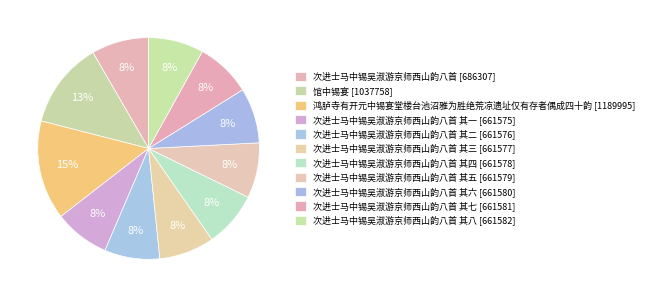

Rank the categories by value from highest to lowest.

鸿胪寺有开元中锡宴堂楼台池沼雅为胜绝荒凉遗址仅有存者偶成四十韵, 馆中锡宴, 次进士马中锡吴淑游京师西山韵八首, 次进士马中锡吴淑游京师西山韵八首 其八, 次进士马中锡吴淑游京师西山韵八首 其七, 次进士马中锡吴淑游京师西山韵八首 其六, 次进士马中锡吴淑游京师西山韵八首 其五, 次进士马中锡吴淑游京师西山韵八首 其四, 次进士马中锡吴淑游京师西山韵八首 其三, 次进士马中锡吴淑游京师西山韵八首 其二, 次进士马中锡吴淑游京师西山韵八首 其一